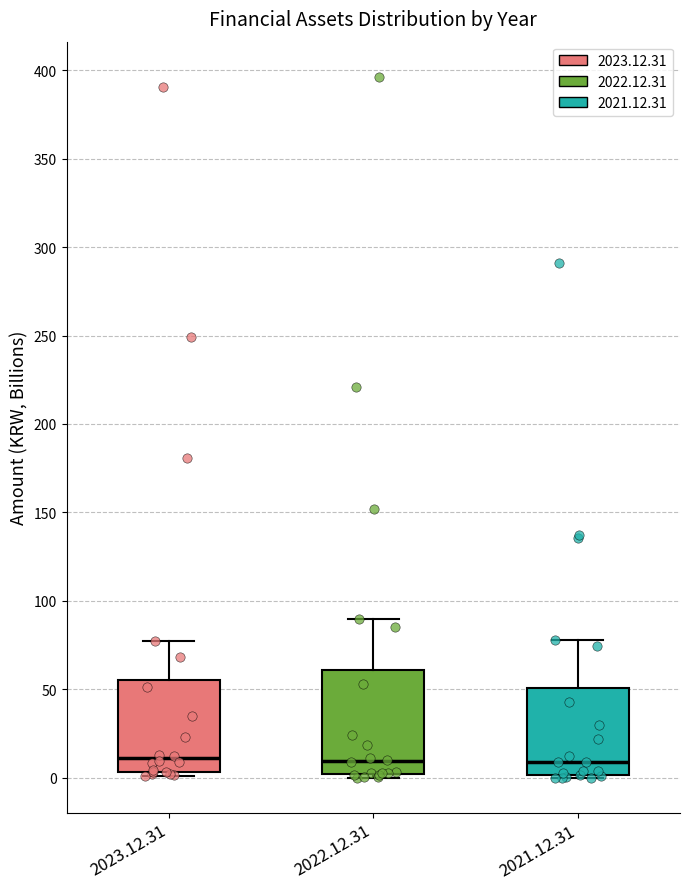

Which box is the tallest, from its lower edge to its upper edge?

2022.12.31